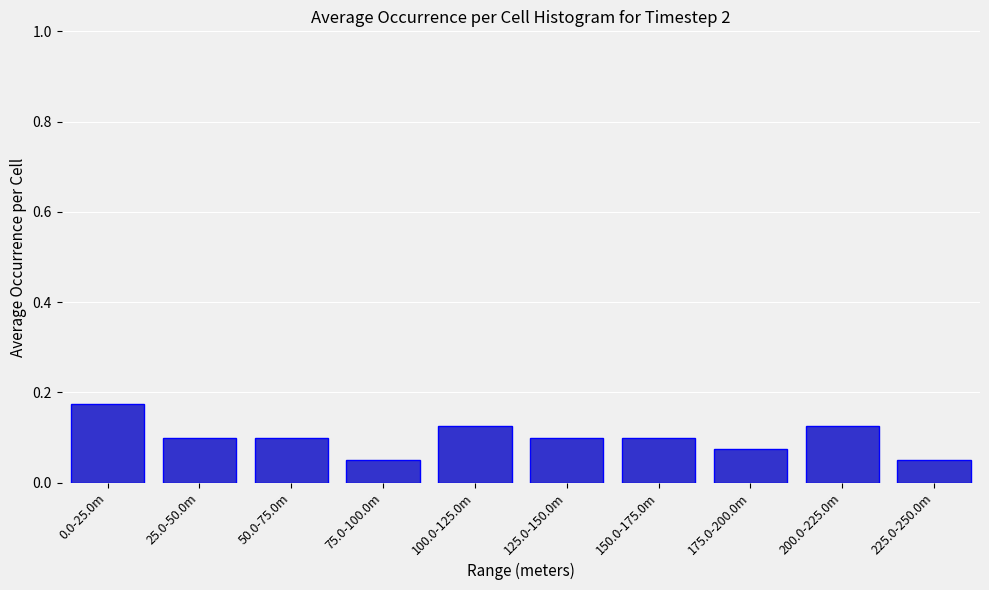

Which label corresponds to the largest value in the chart?

0.0-25.0m